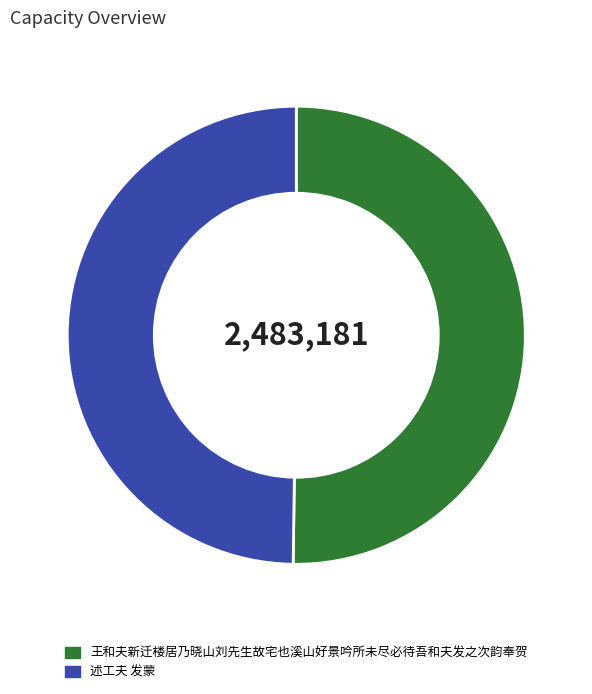

Combined, do 述工夫 发蒙 and 王和夫新迁楼居乃晓山刘先生故宅也溪山好景吟所未尽必待吾和夫发之次韵奉贺 account for over 50%?

Yes